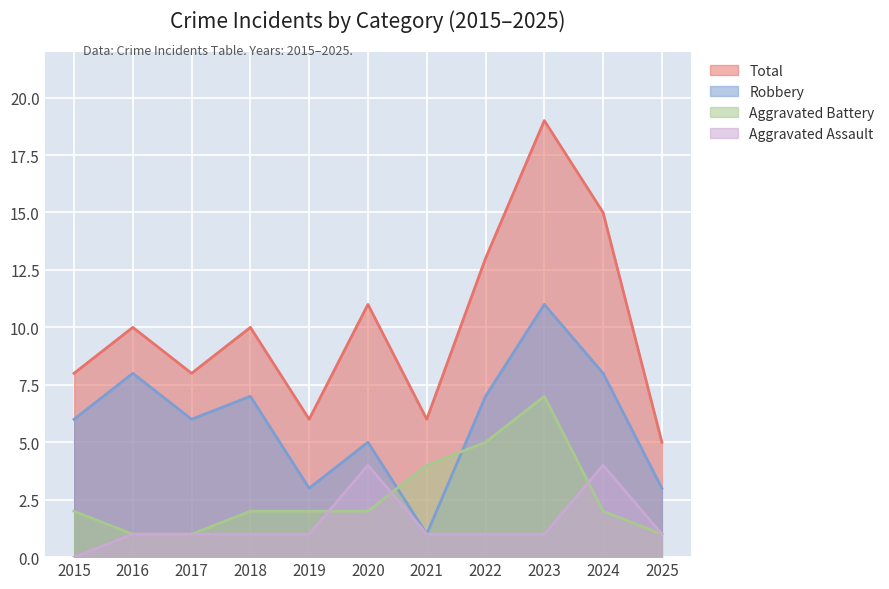

How many series are shown in this chart?

4